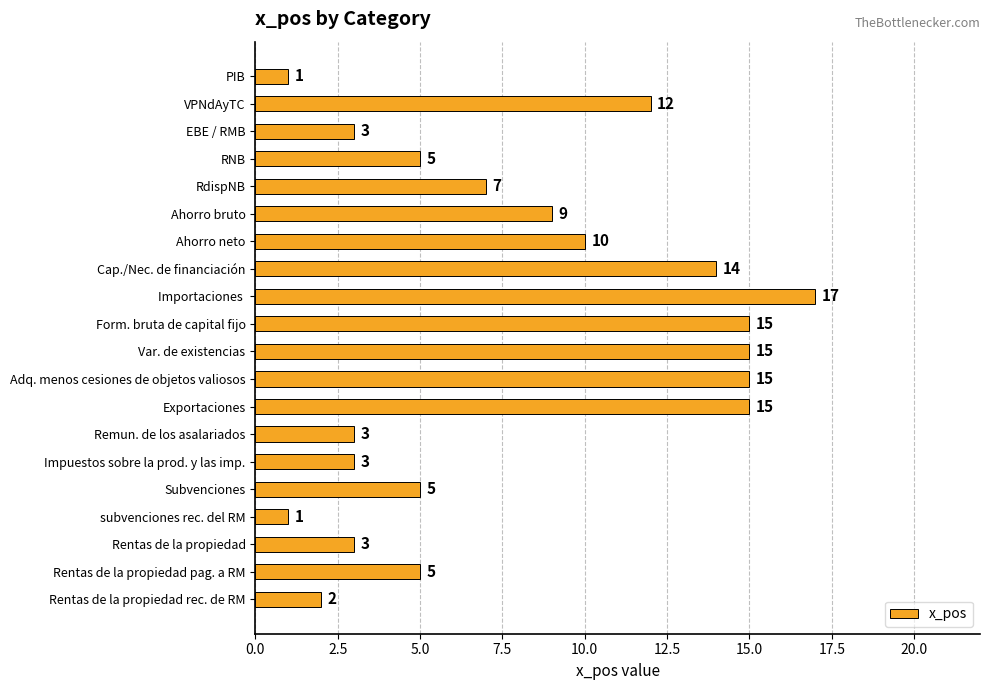

What position from the bottom is Cap./Nec. de financiación?

13